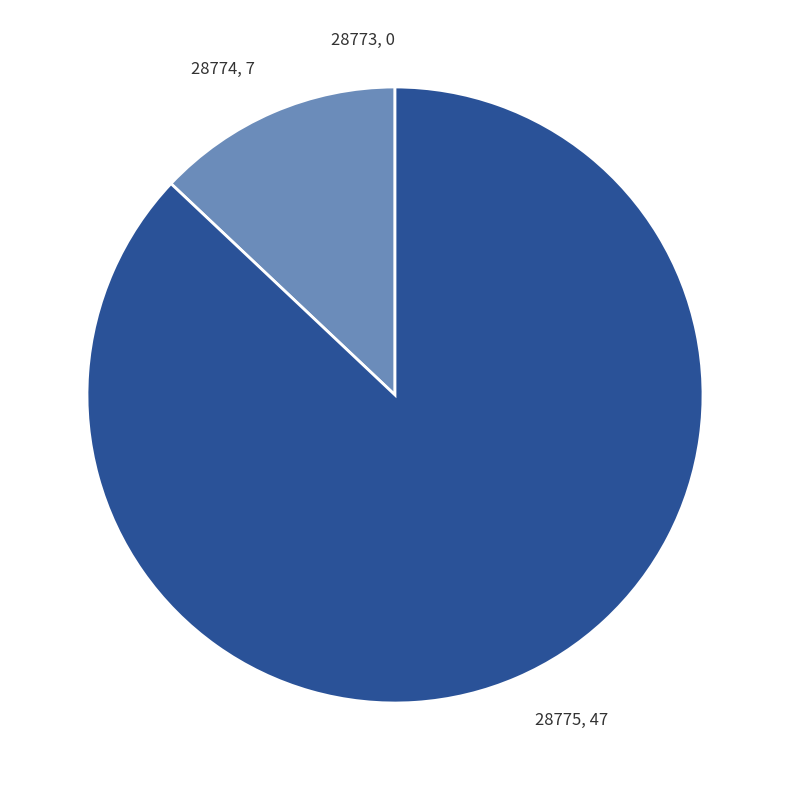

What is the largest slice in the pie chart?

28775